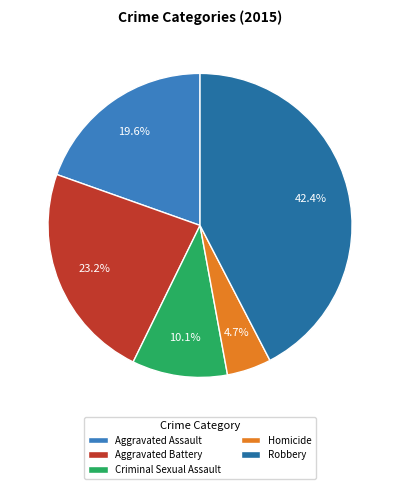

How much of the chart is everything except Aggravated Battery?

76.8%